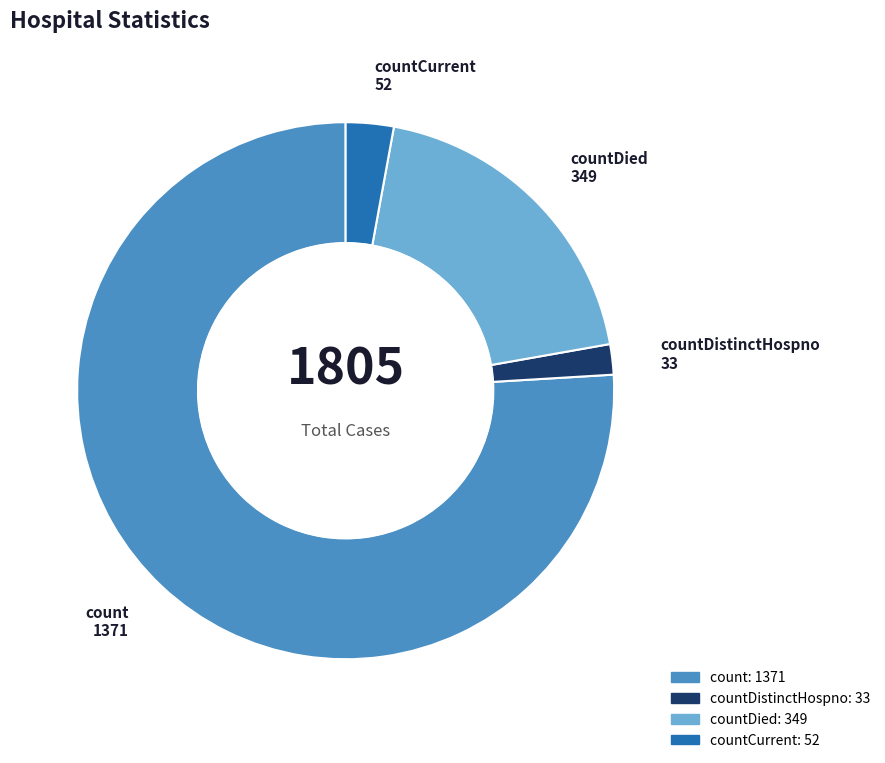

Is there any slice that represents more than half of the pie?

Yes